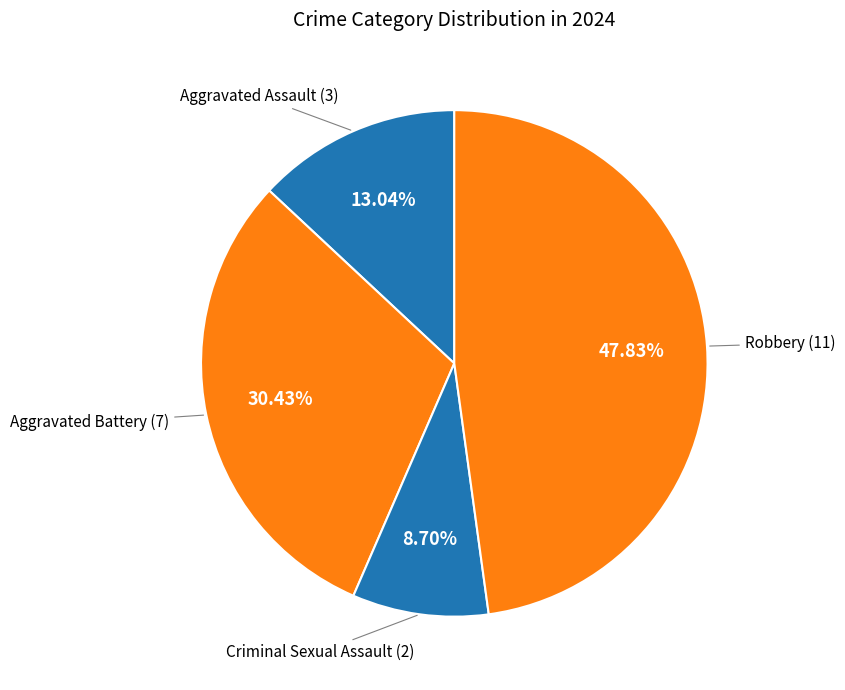

Count the number of slices in the pie.

4